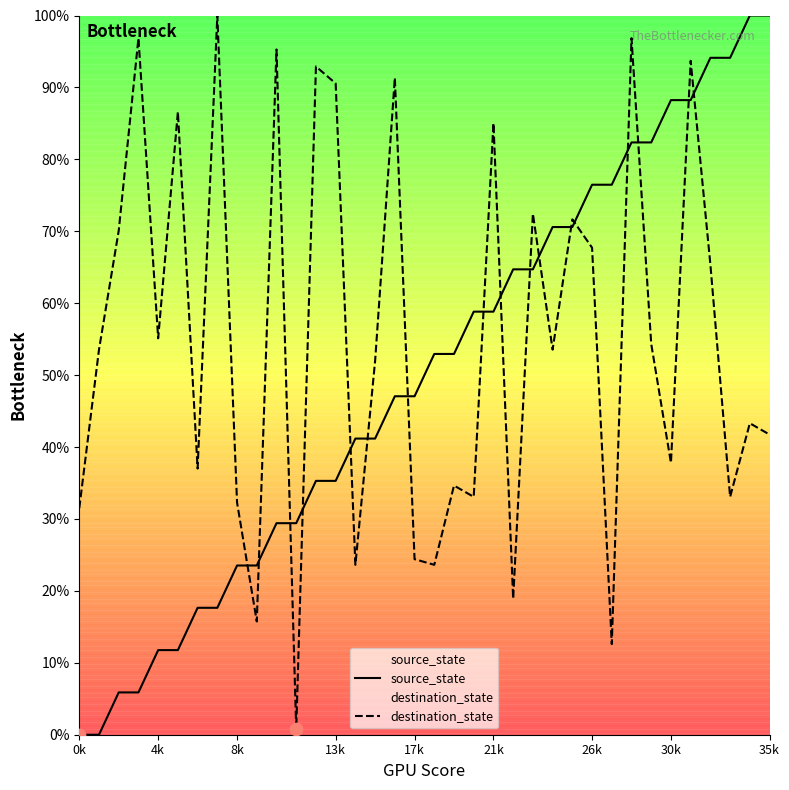

Which series has the largest total across all categories?

destination_state